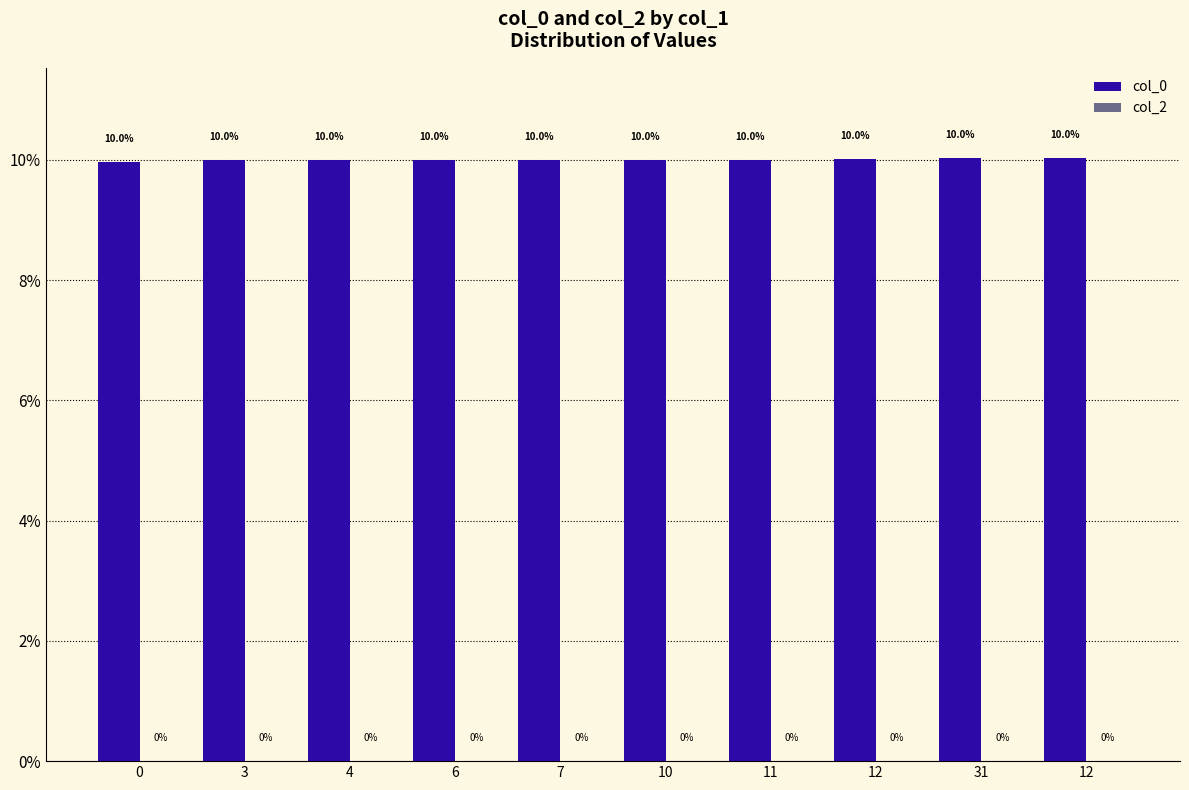

How many series are shown in this chart?

1